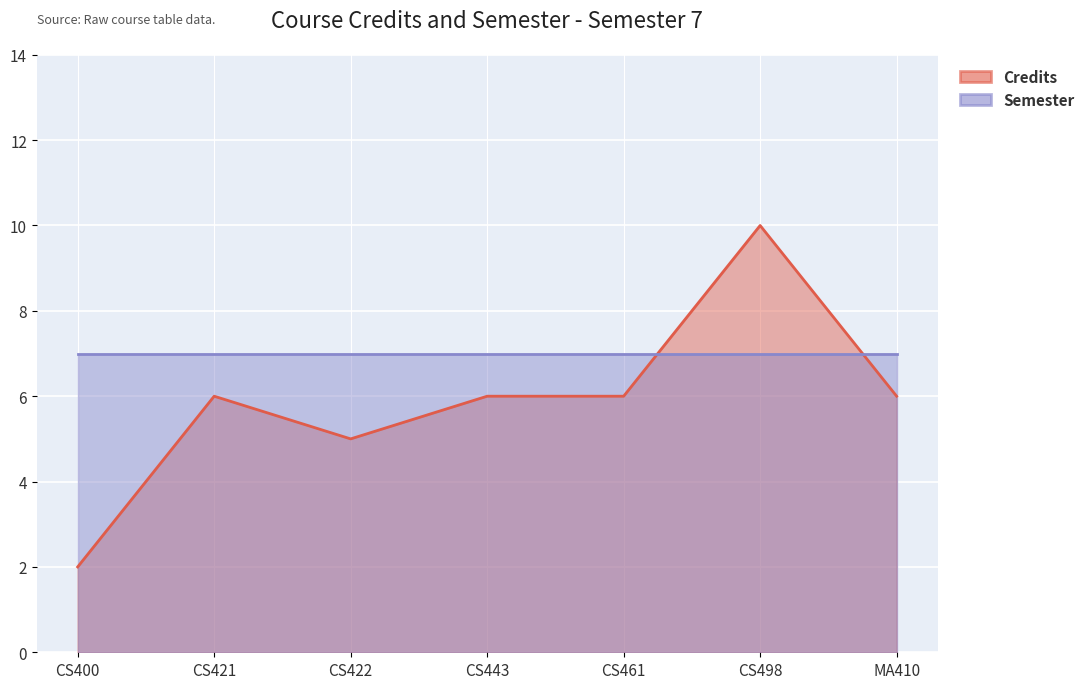

The value at CS498 is 10. True or false?

True